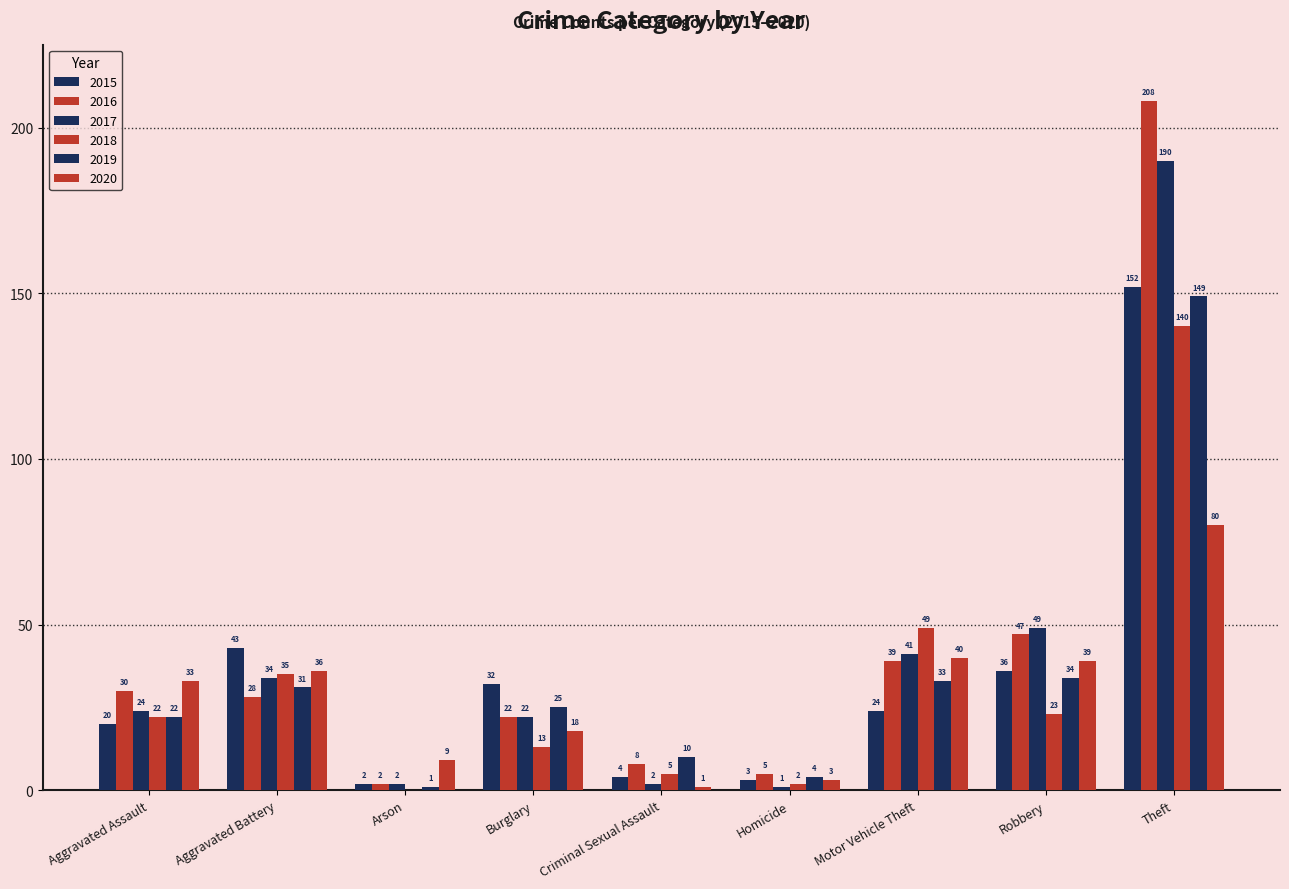

At Aggravated Assault, list the series in order from largest to smallest.

2020, 2016, 2017, 2018, 2019, 2015